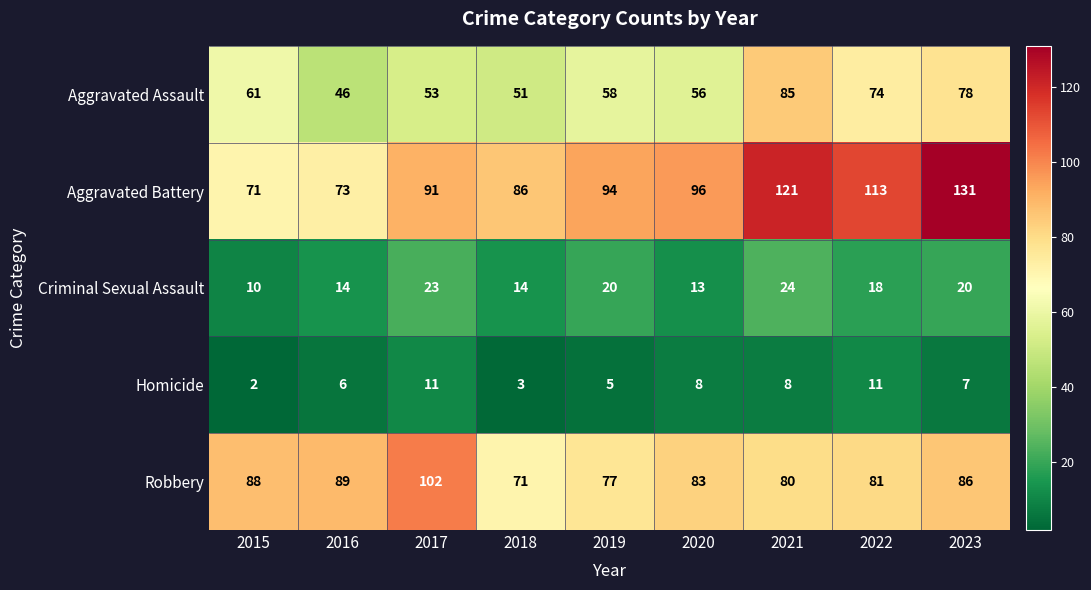

What is the difference between the maximum and minimum values in the Robbery series?

31